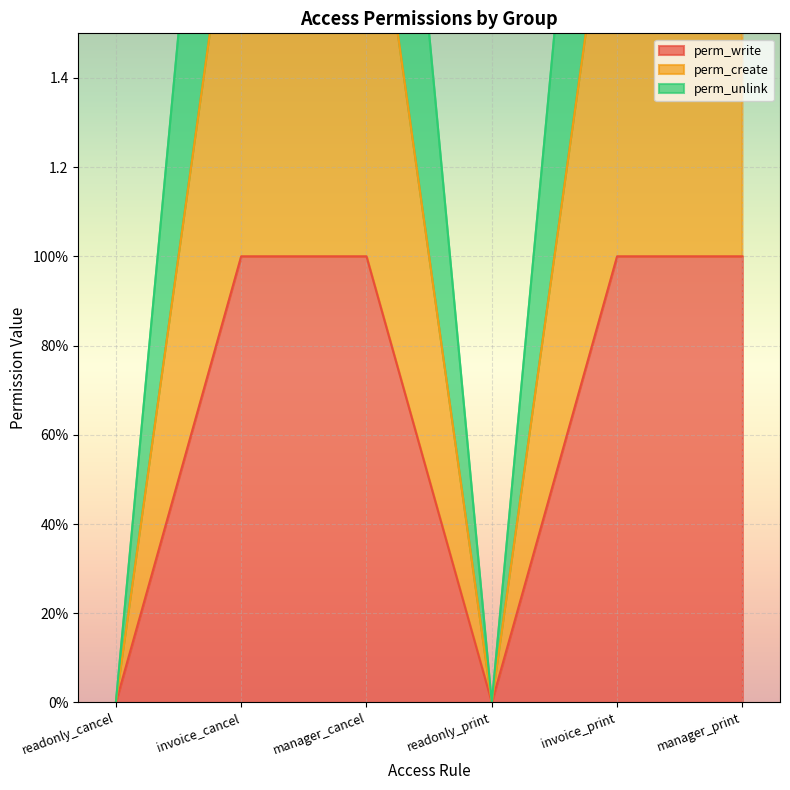

What is the sum of the perm_write values at readonly_print and manager_print?

1